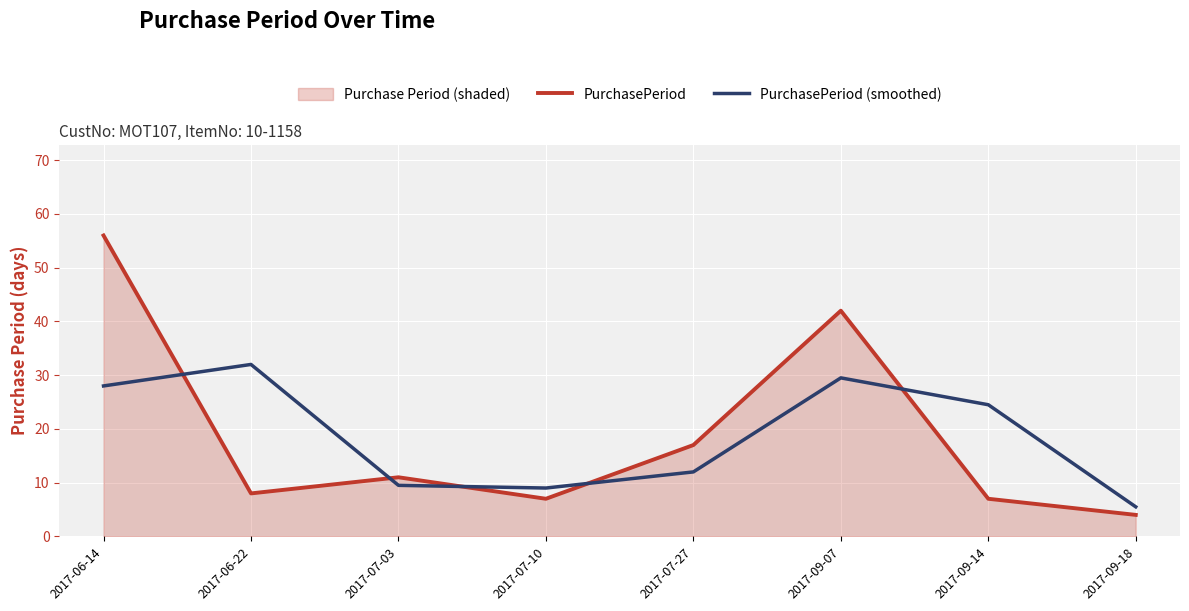

How many times do PurchasePeriod (smoothed) and PurchasePeriod cross each other?

5